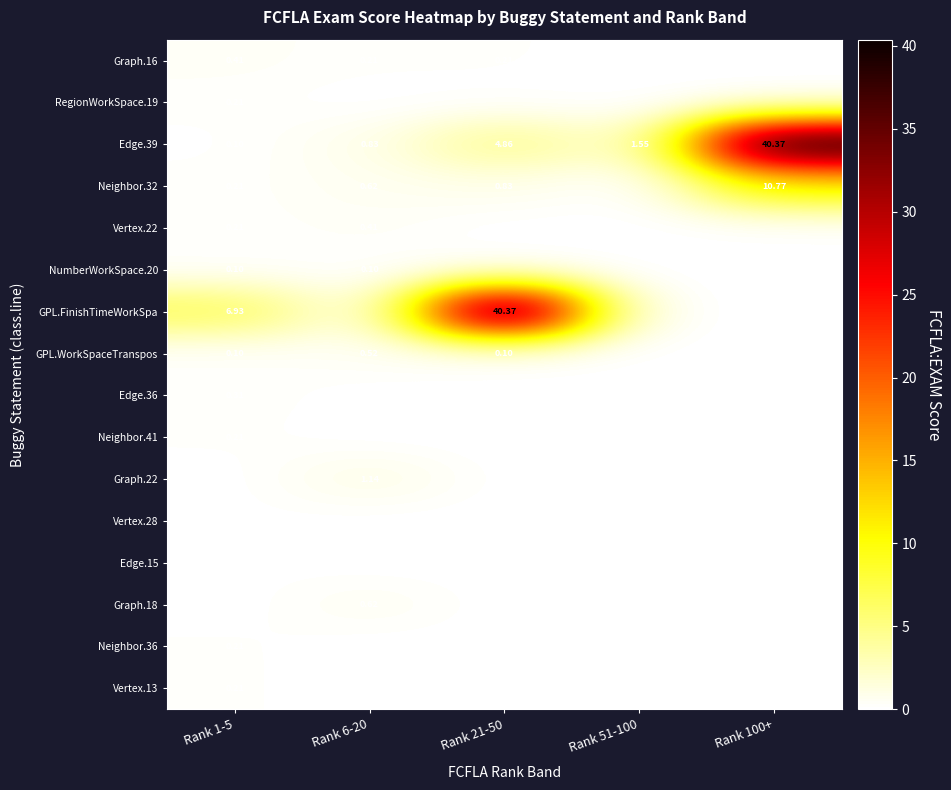

At which category is the sum across all series the highest?

Rank 100+